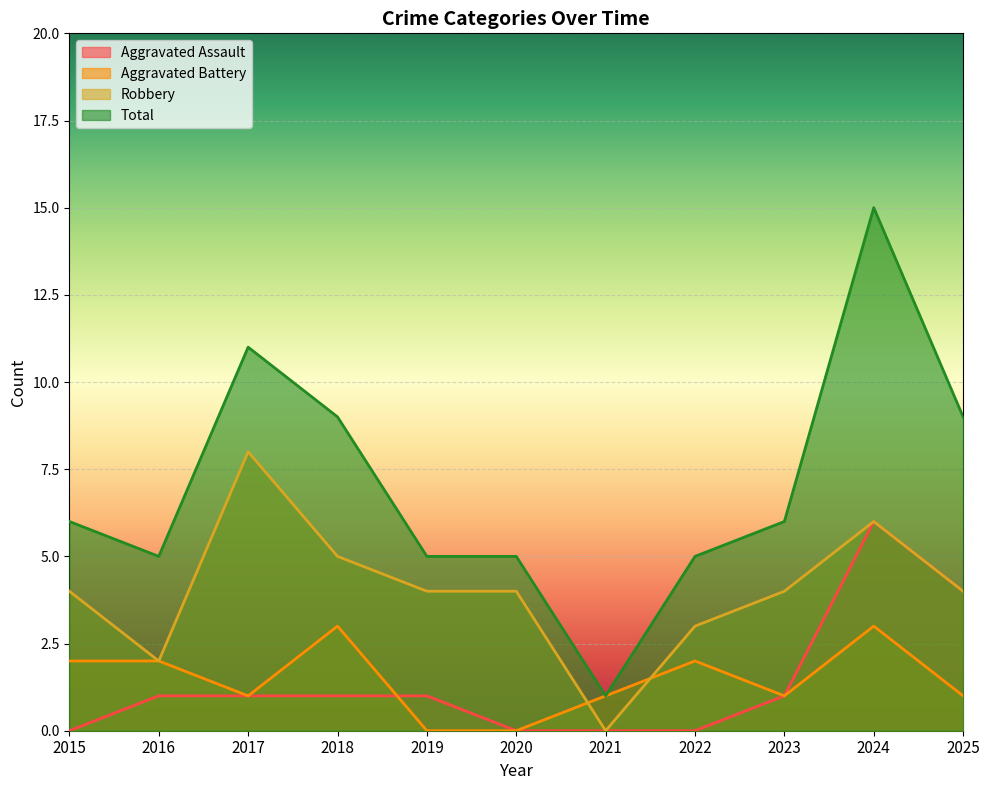

True or false: Aggravated Assault has more than 2 points higher than both neighbors.

False